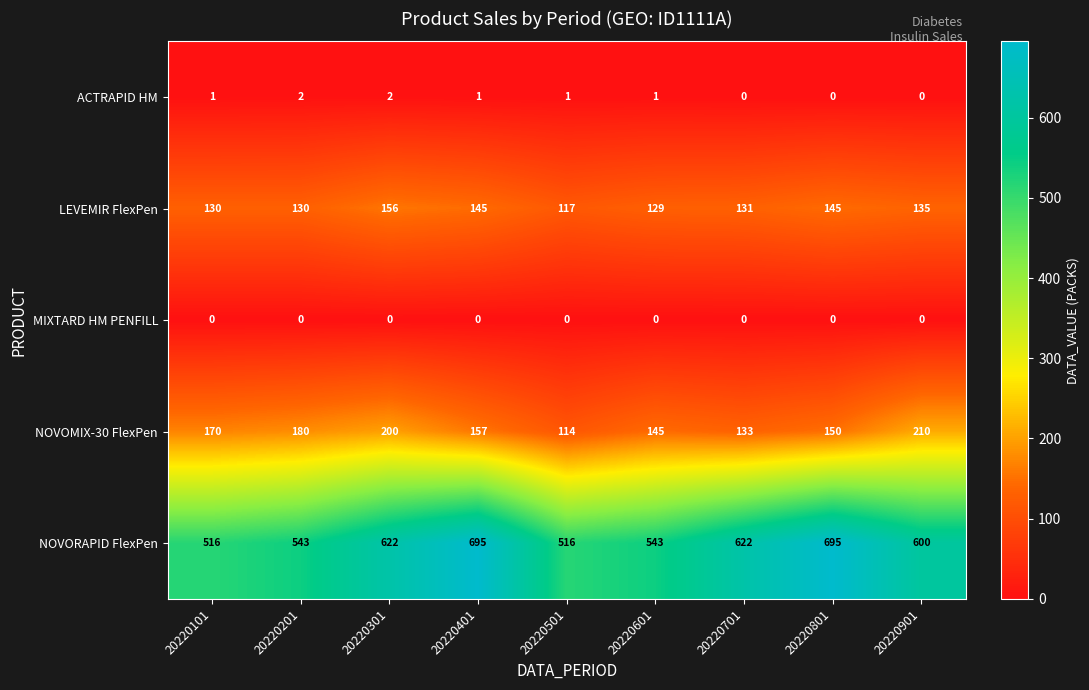

Which series has the largest range (max minus min)?

NOVORAPID FlexPen